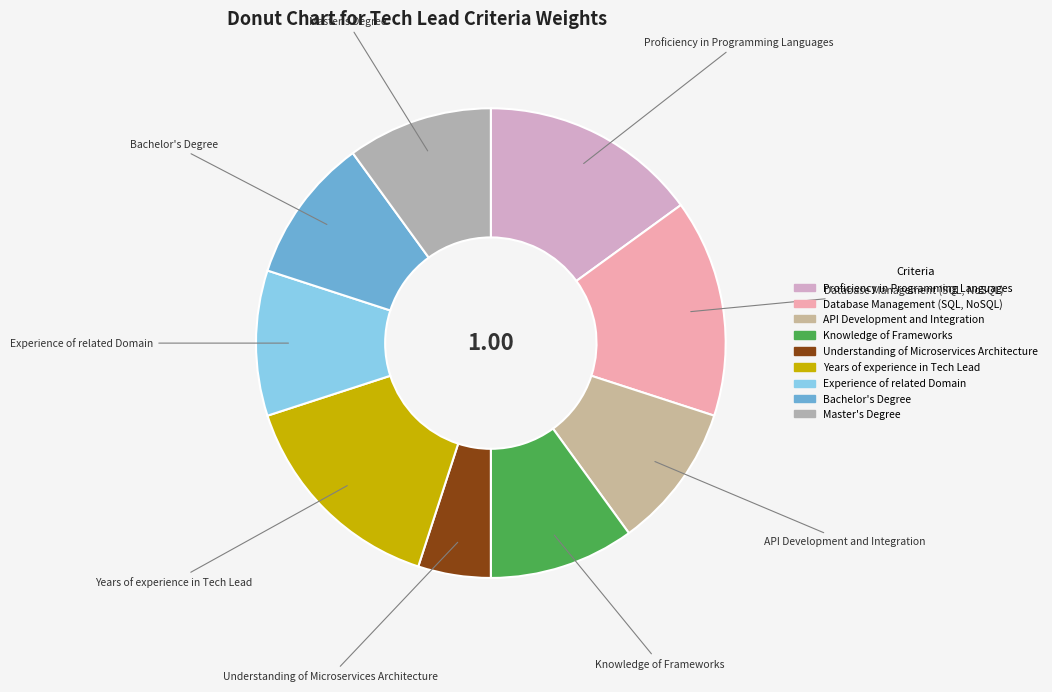

Which has a higher value, API Development and Integration or Proficiency in Programming Languages?

Proficiency in Programming Languages